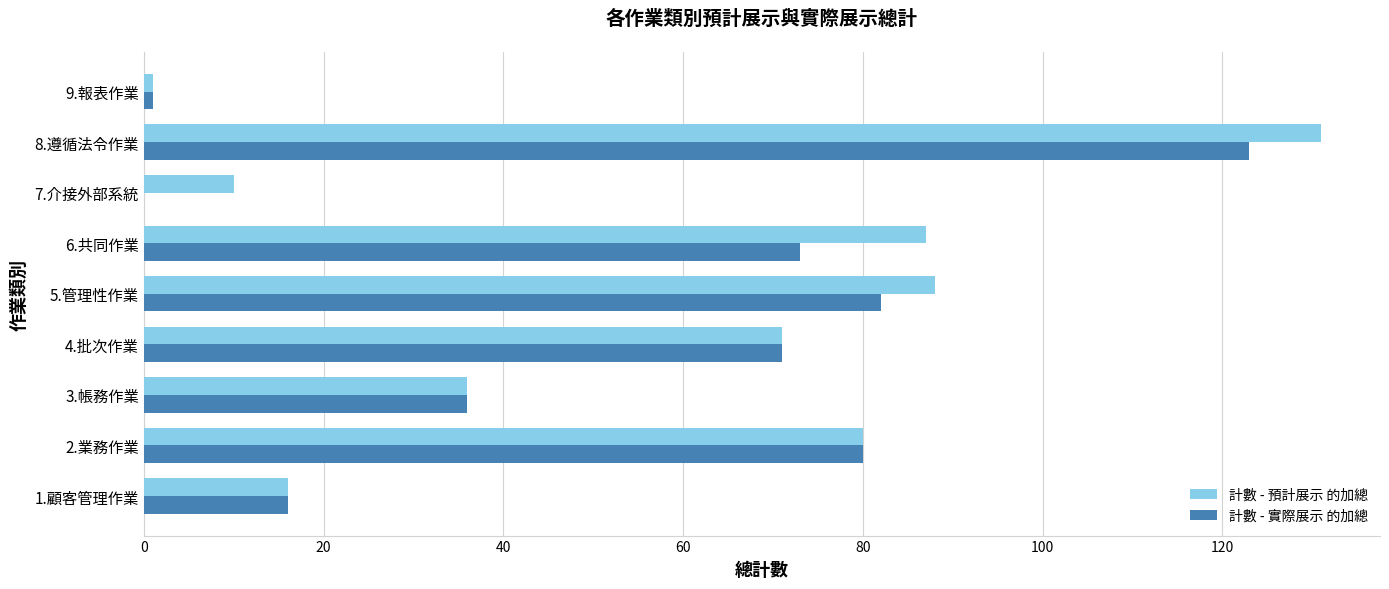

Which series has the largest range (max minus min)?

計數 - 預計展示 的加總